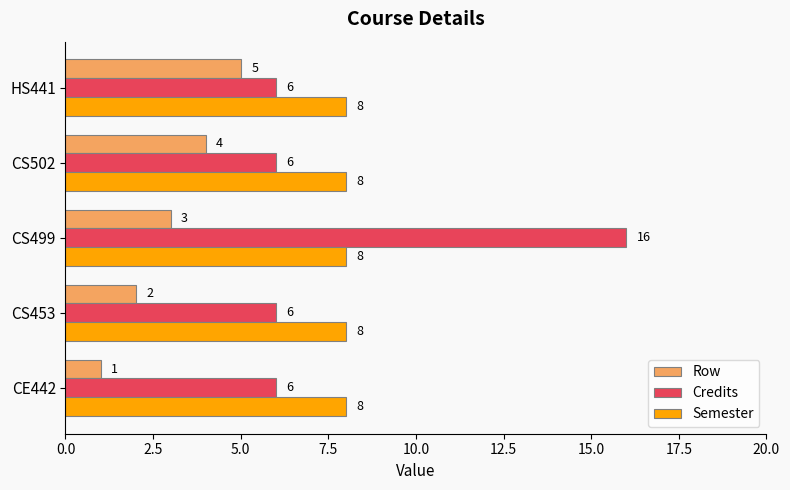

The value of Semester at CS453 is 8. True or false?

True